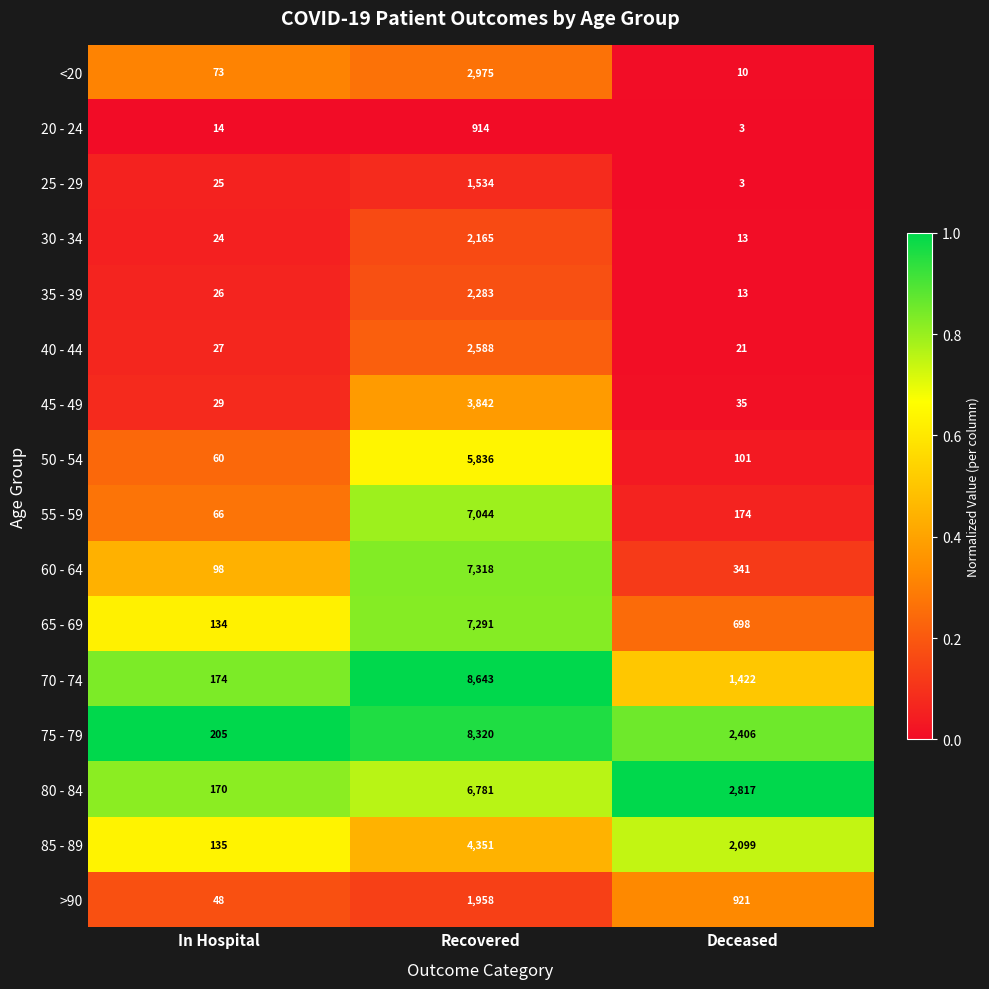

What is the sum of the 40 - 44 values at Recovered and Deceased?

2609